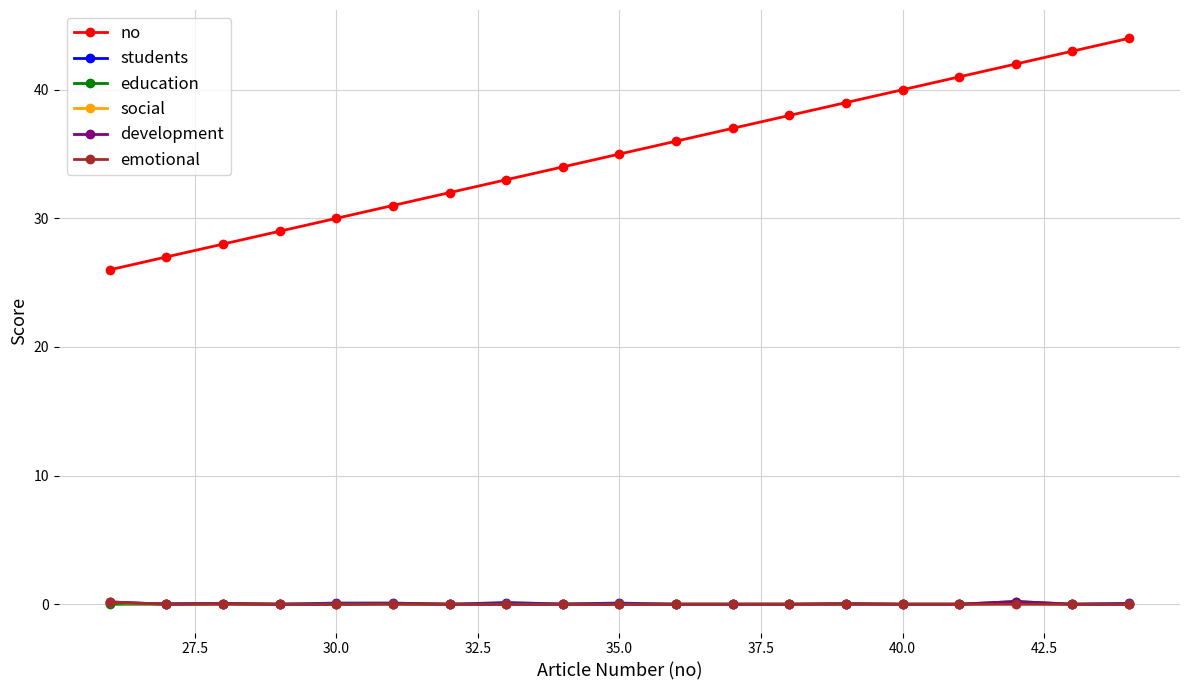

True or false: no and development intersect in this chart.

False